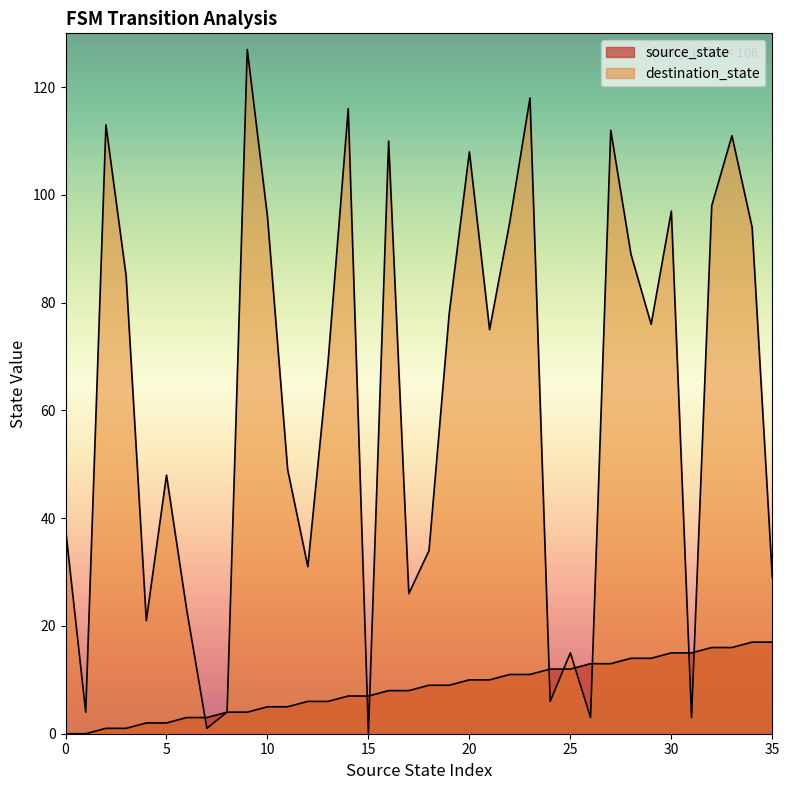

Between which two adjacent categories do destination_state and source_state first intersect?

6 and 7